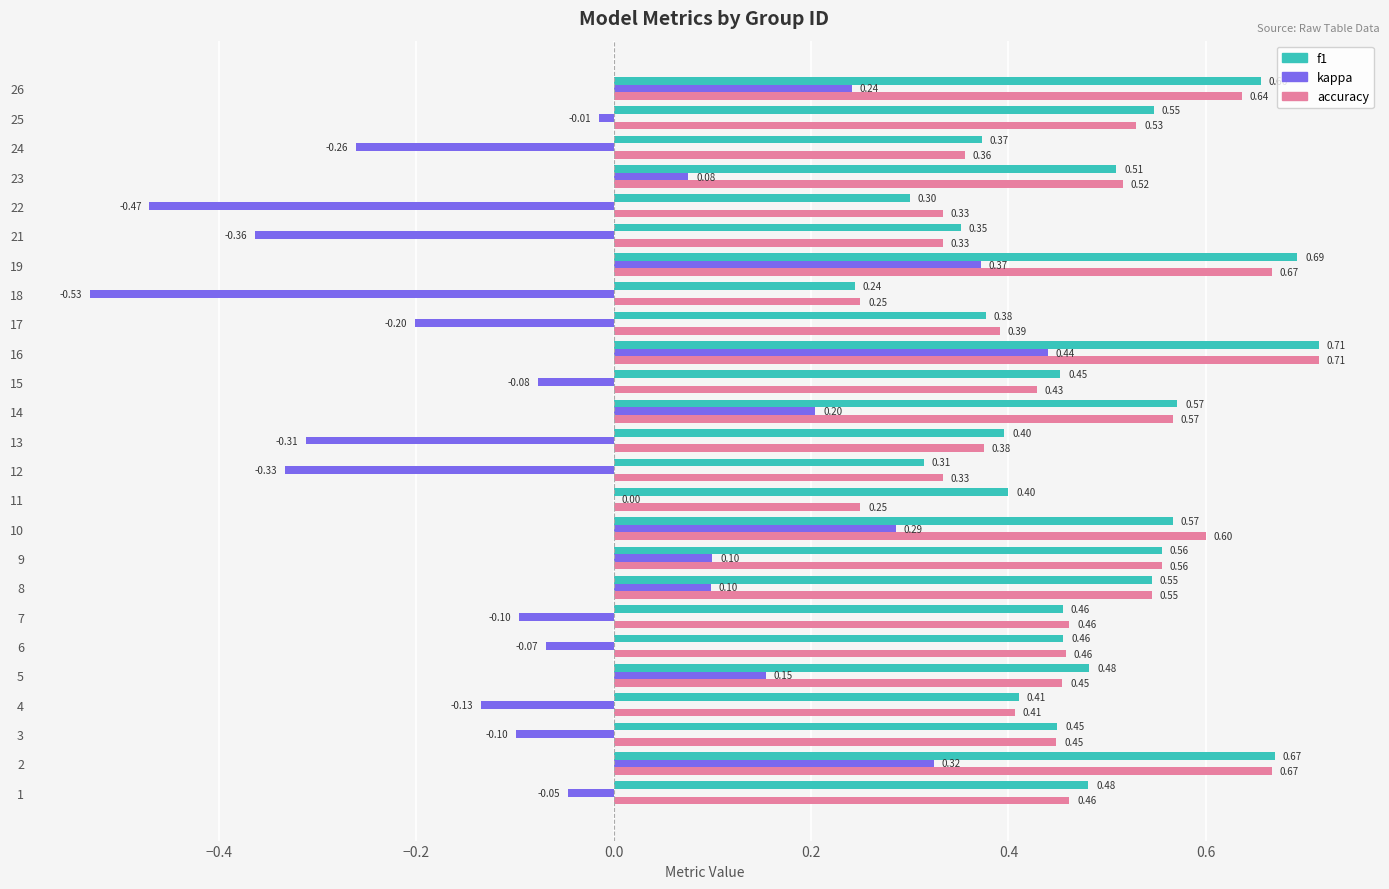

Between 15 and 16, which series saw the biggest shift?

kappa